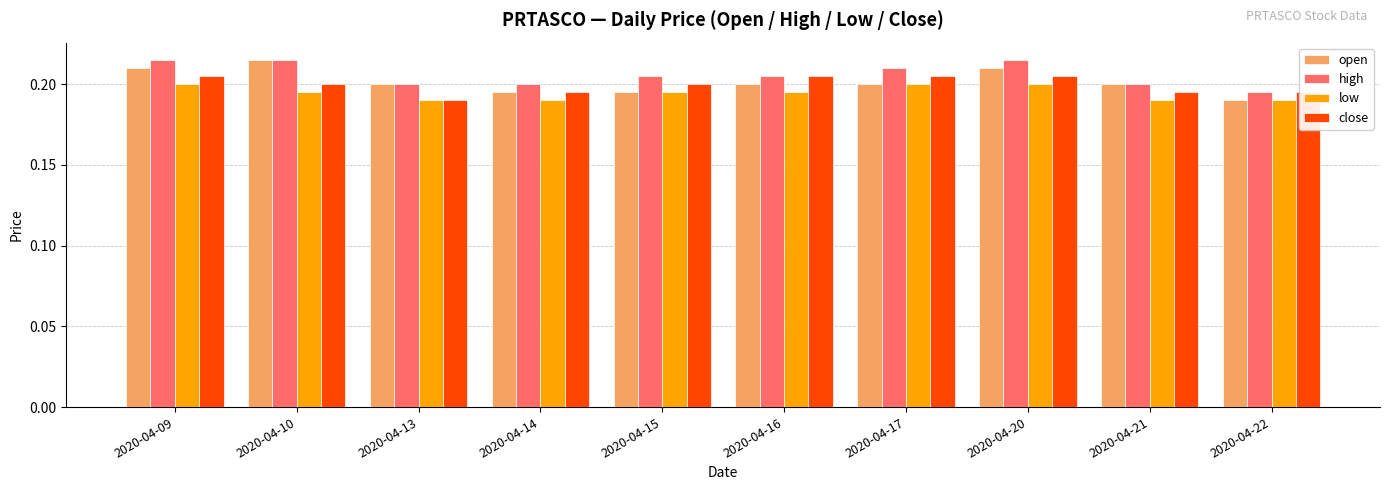

Which category has the lowest value in the close series?

2020-04-13